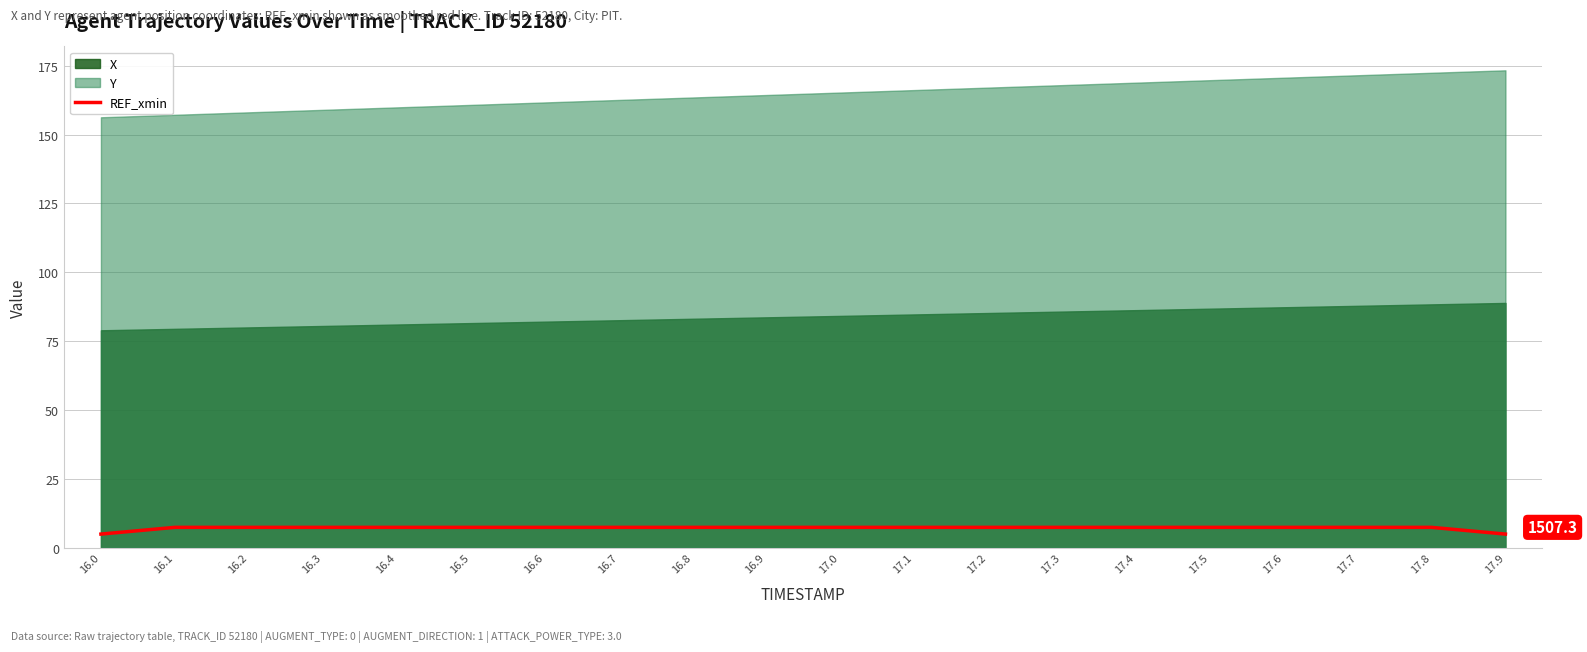

At which category does the chart reach its peak across all series?

16.1